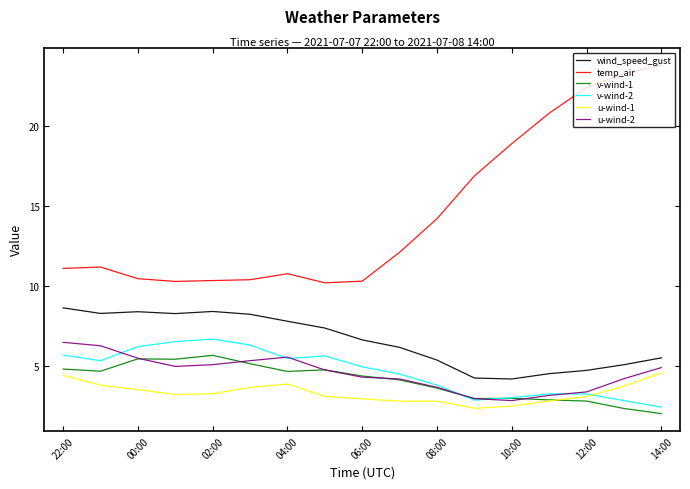

What is the sum of all v-wind-2 values?

78.8